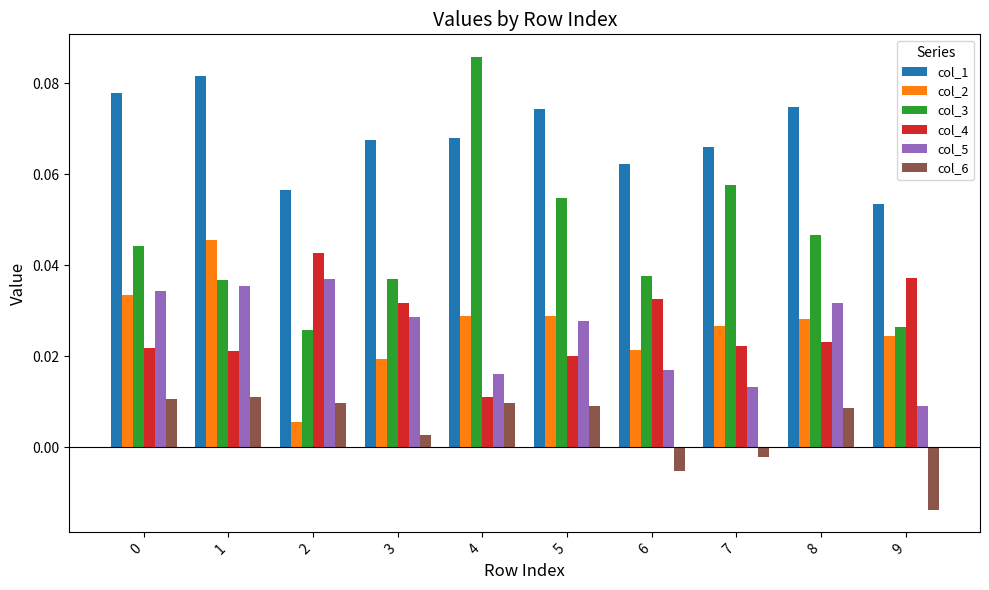

True or false: col_3 has a value of 0.1 at 8.

False